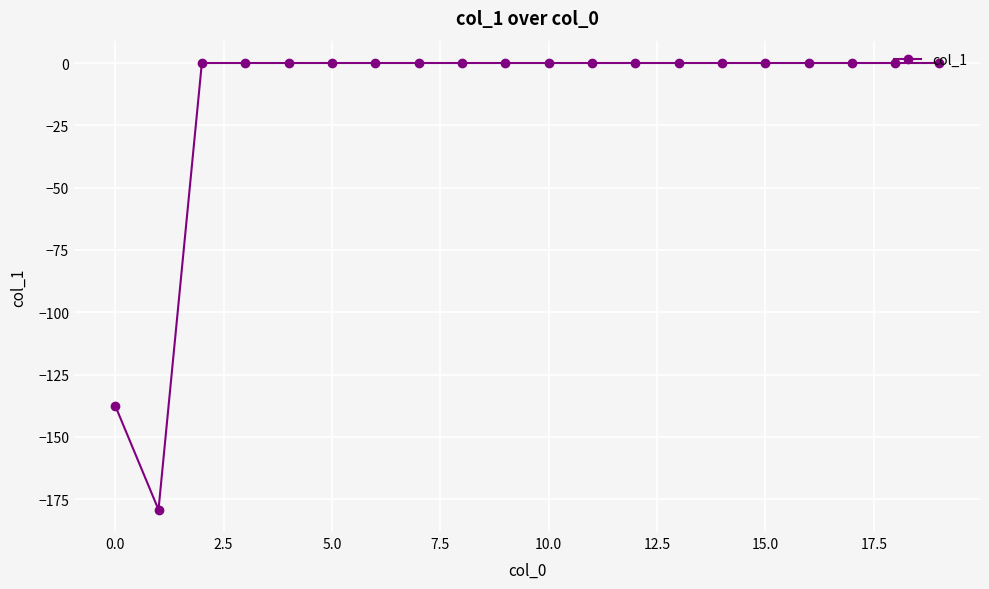

What is the minimum value shown in the chart?

-179.2